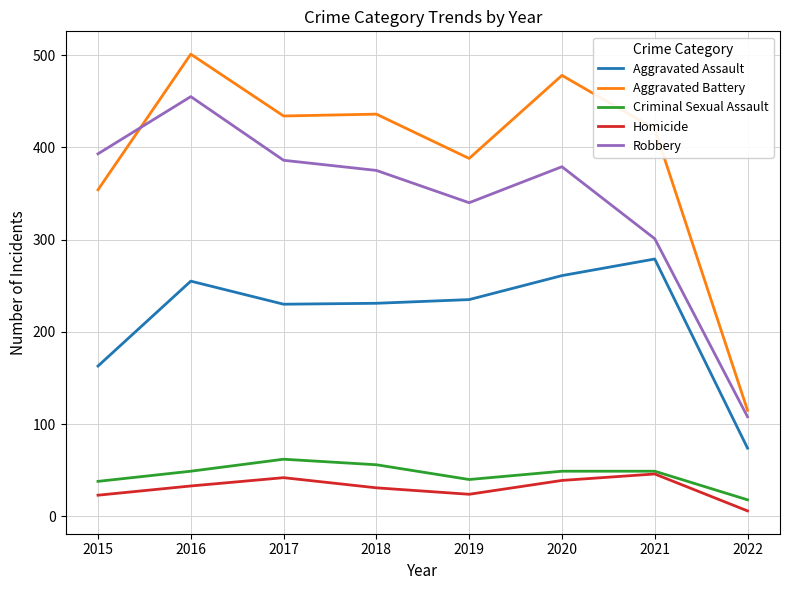

What is the maximum value shown in the chart?

501